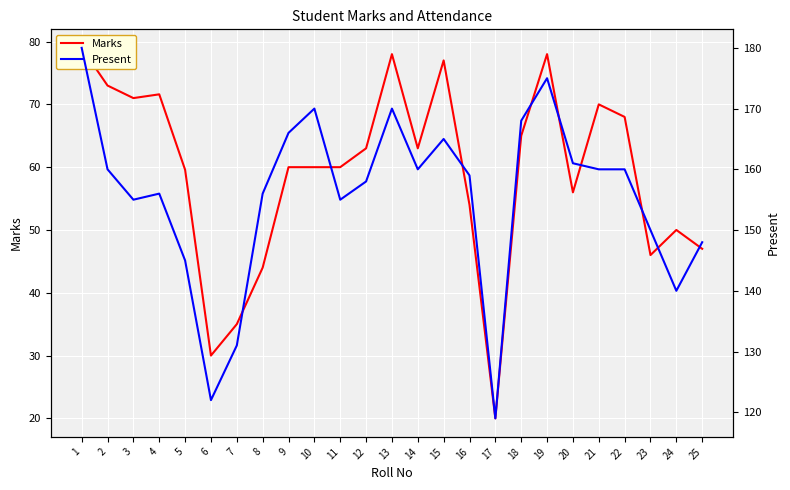

What value does the Marks series have at 20?

56.0